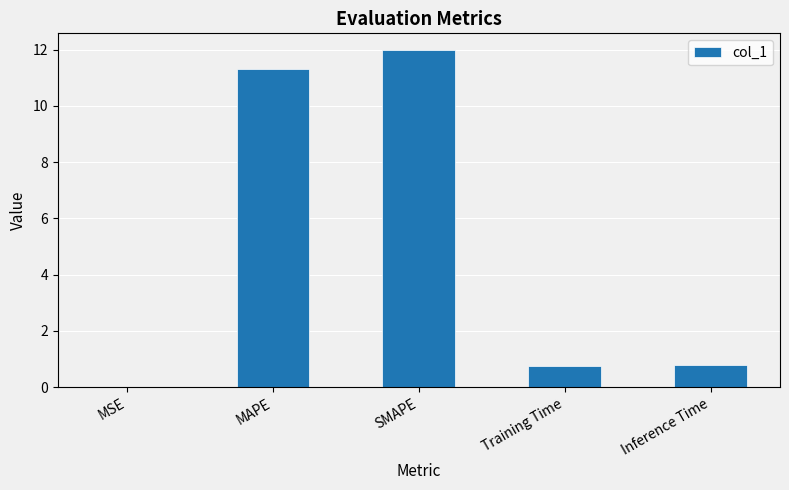

What is the sum of all values?

24.8